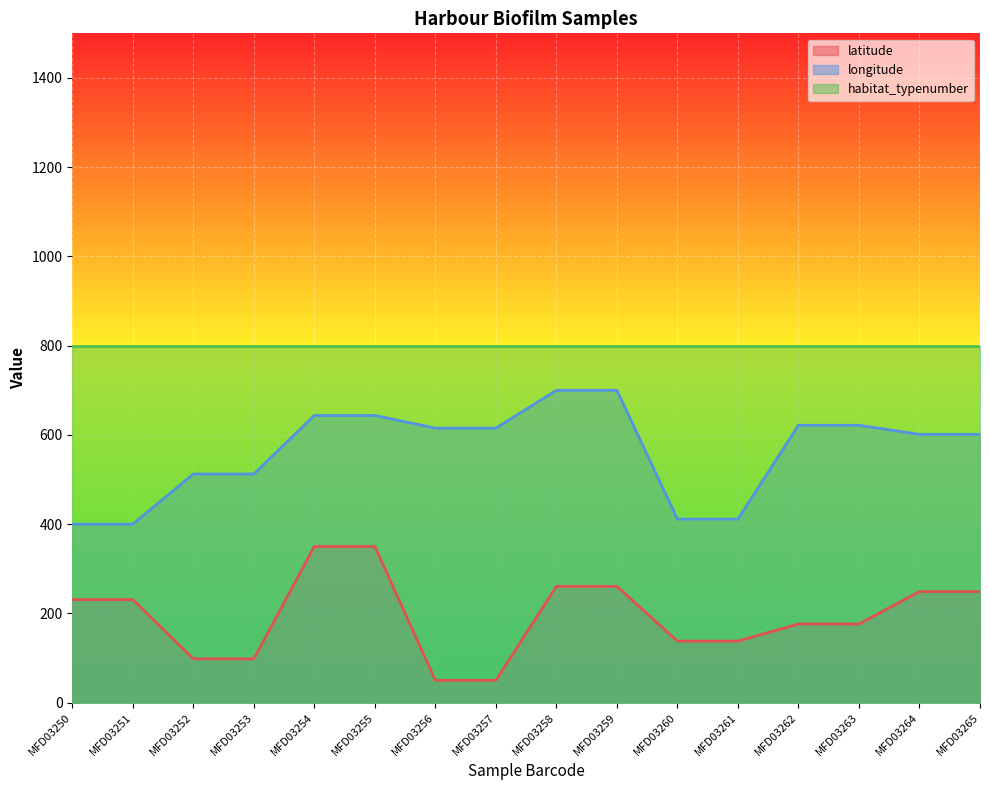

Rank the series at MFD03265 from lowest to highest value.

latitude, longitude, habitat_typenumber